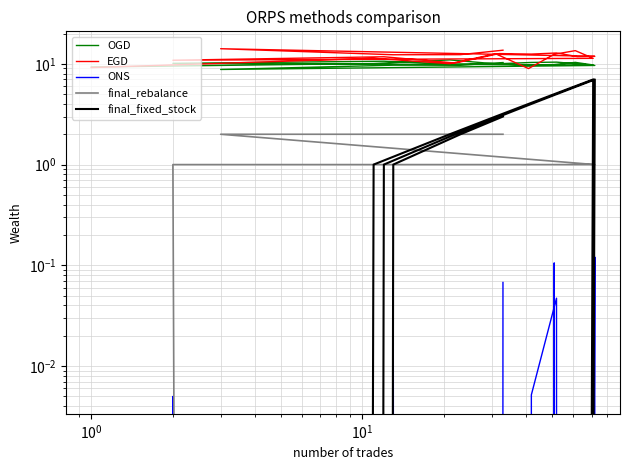

What is the value of the final_fixed_stock point at the 7th from the left?

6.0